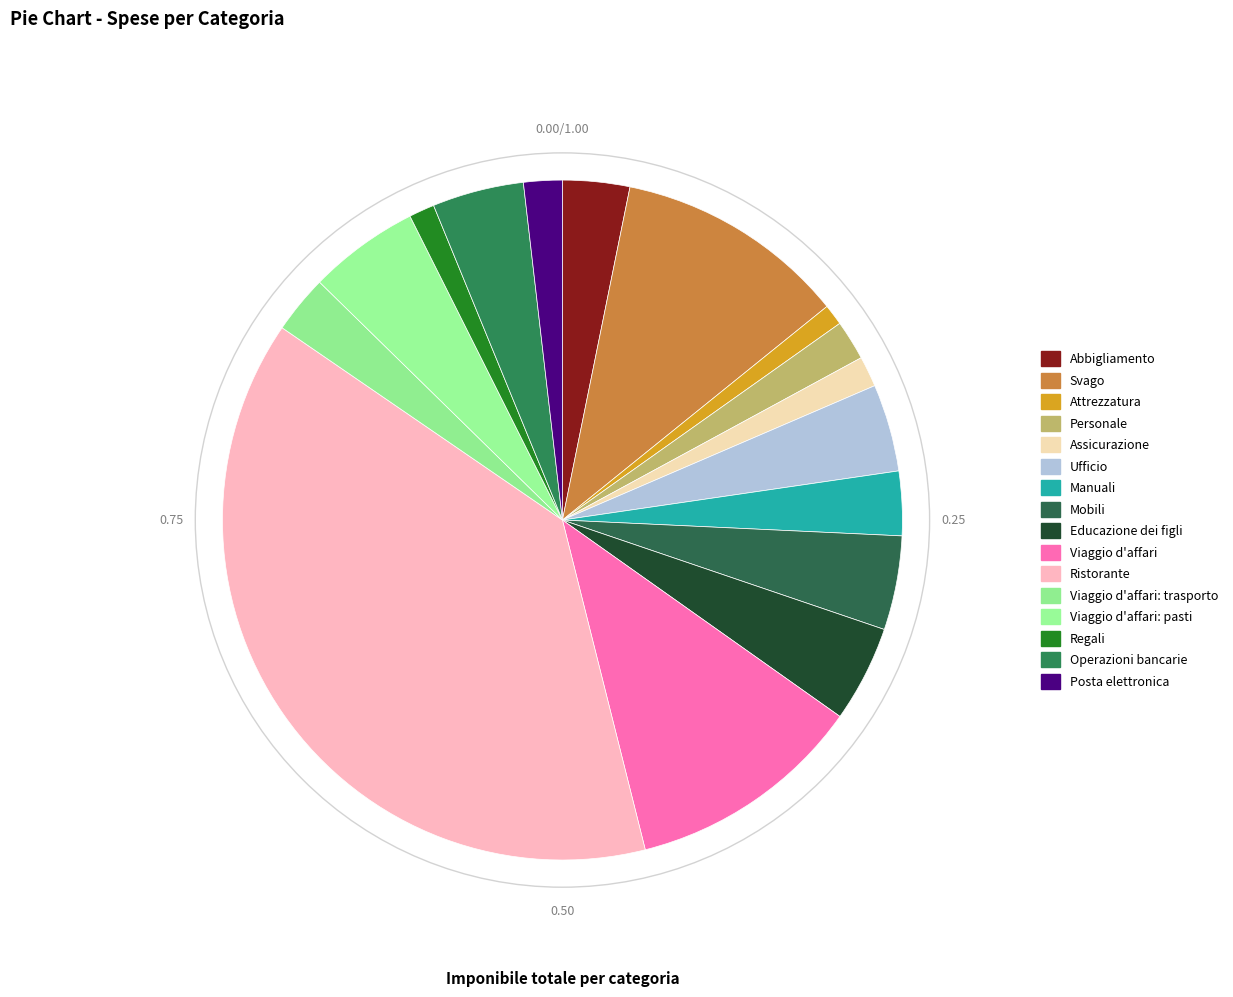

Count the number of slices in the pie.

16